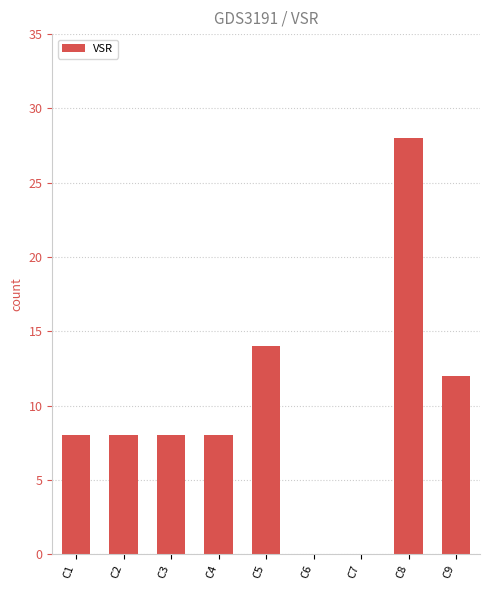

Between C3 and C6, which is larger?

C3